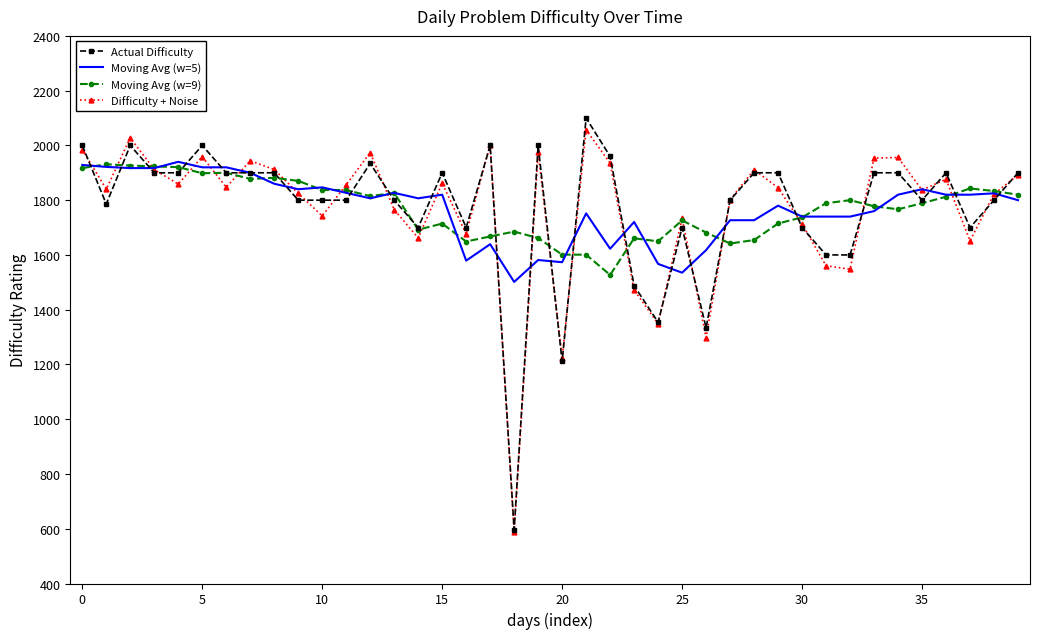

True or false: Moving Avg (w=9) and Actual Difficulty cross at least once.

True